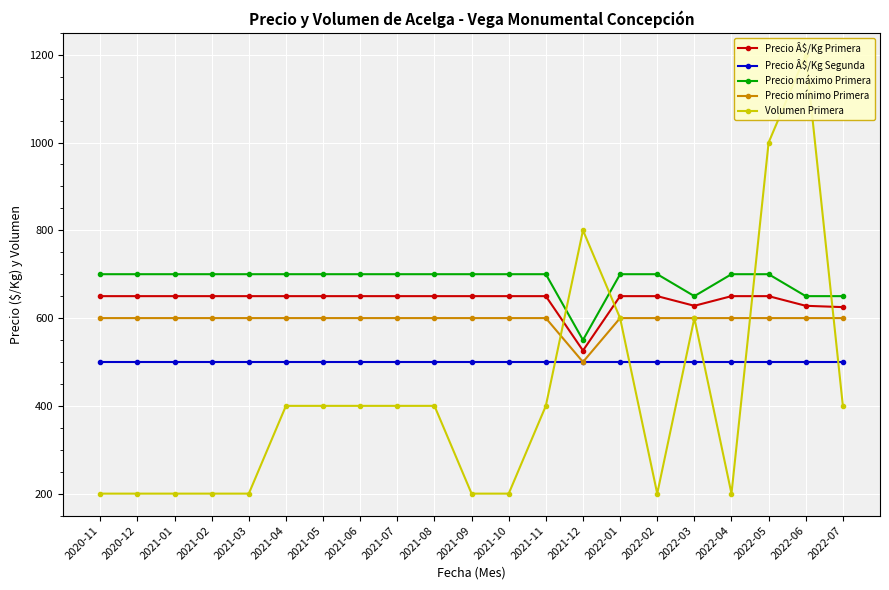

How many values in the Volumen Primera series are below 400?

9